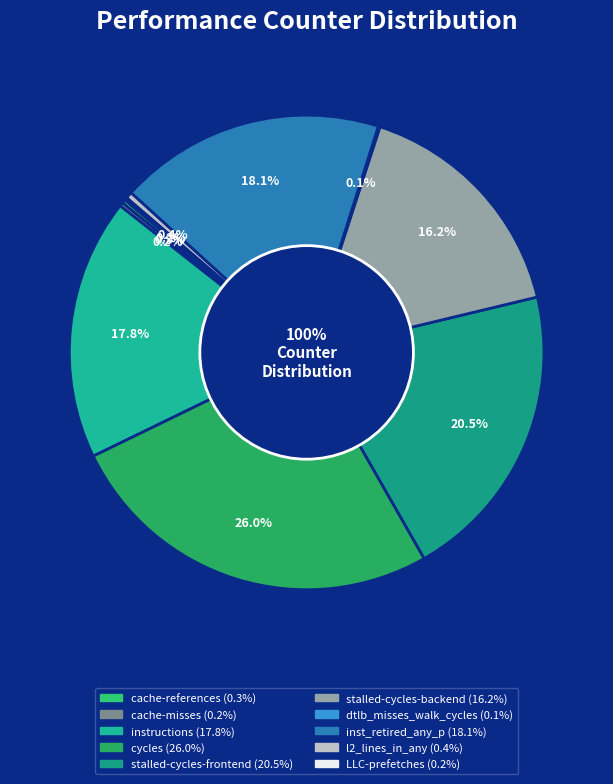

Approximately how many times larger is the value at stalled-cycles-frontend compared to instructions?

1.2